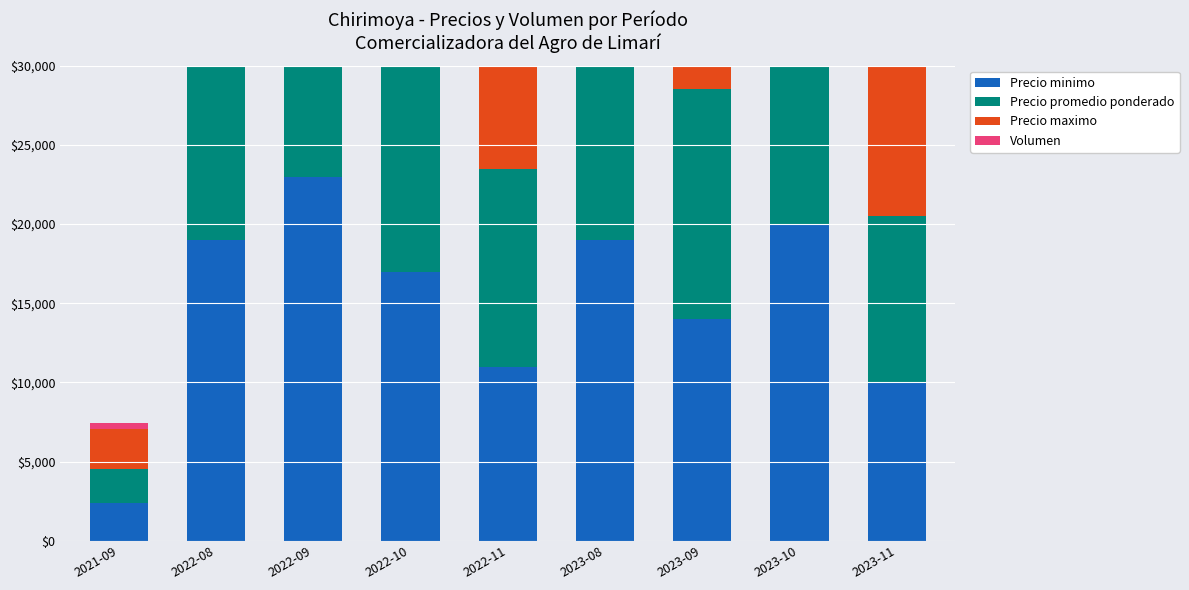

Is it true that Precio promedio ponderado equals 8529 at 2022-09?

False